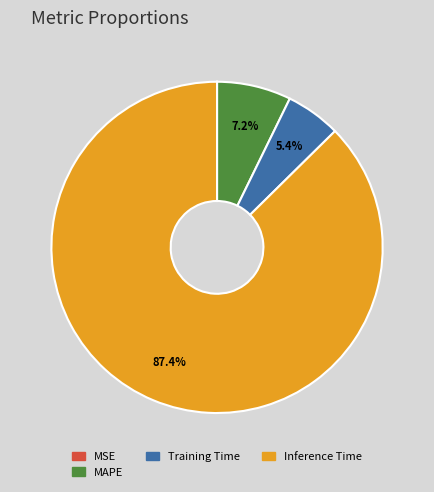

Is there a majority slice in this chart?

Yes